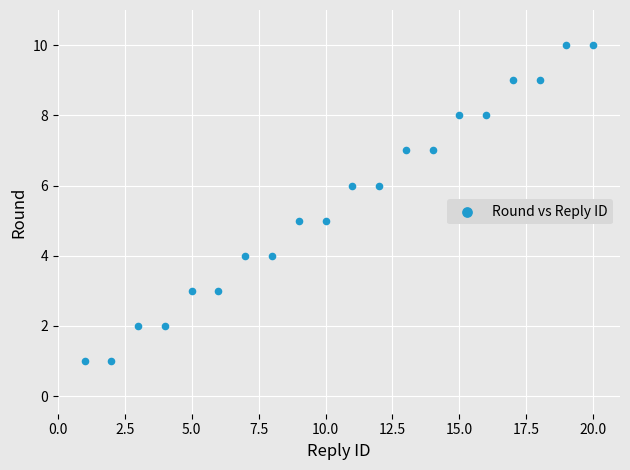

What is the range of Y values (max minus min)?

9